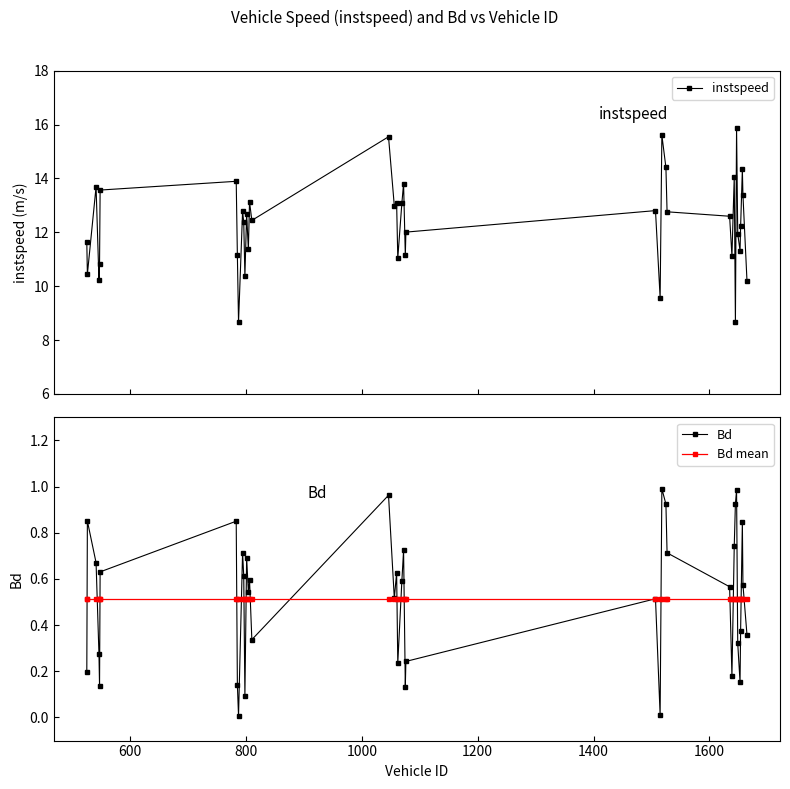

True or false: Bd has more than 0 interior local peaks.

True